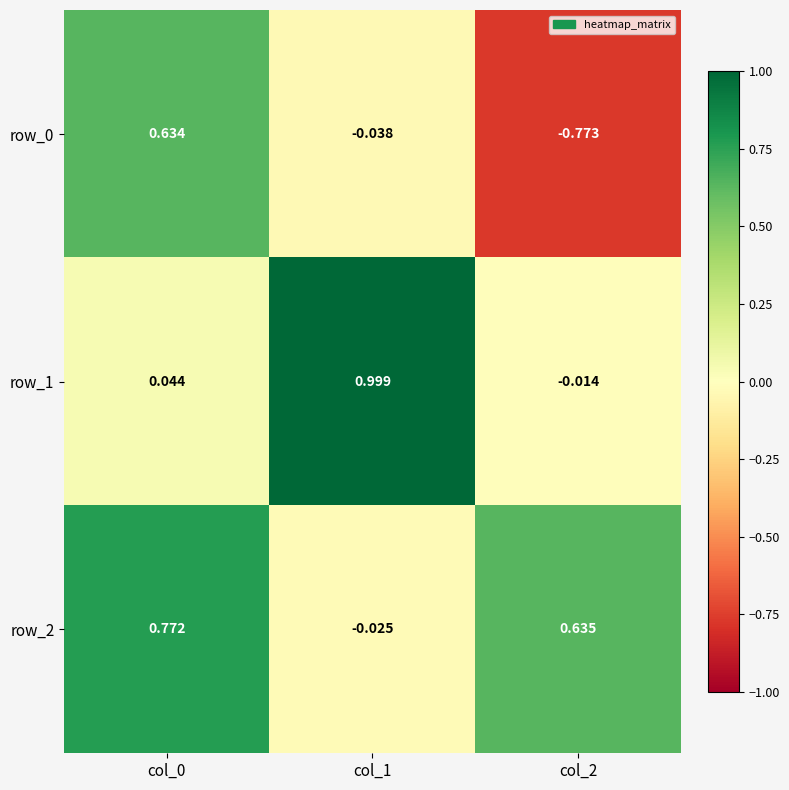

Is the value of row_2 at col_2 greater than the value of row_1 at col_1?

No